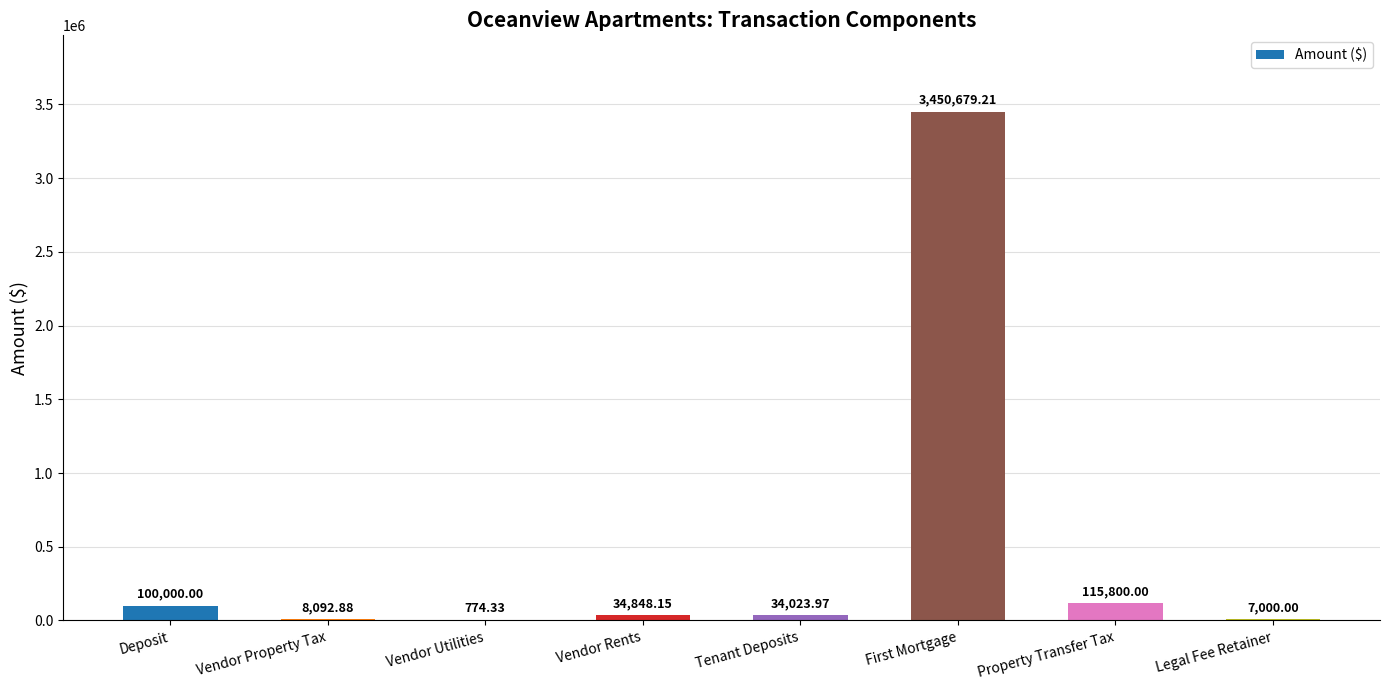

What is the change in value from Deposit to First Mortgage?

+3350679.2